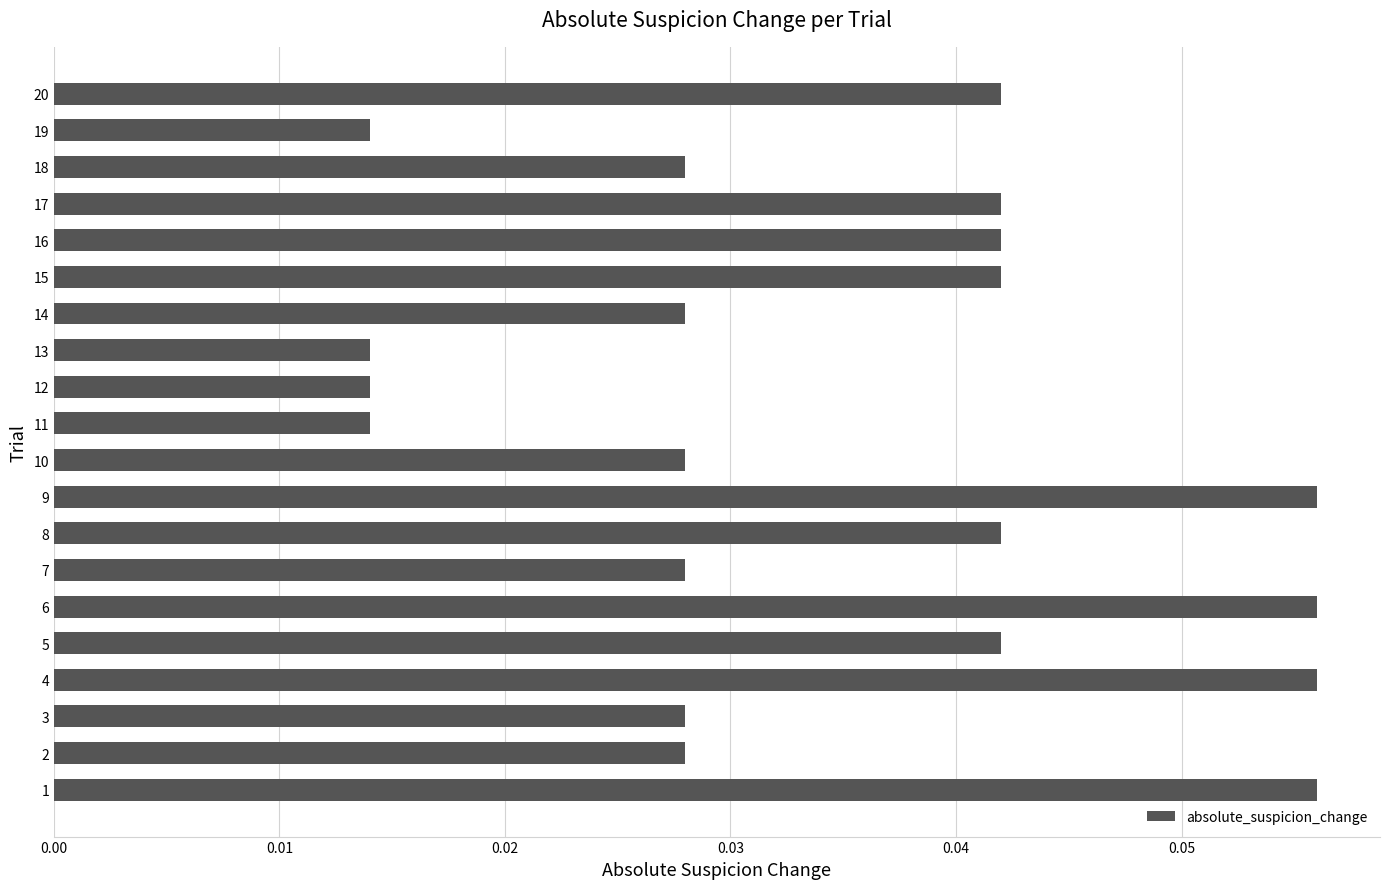

The chart shows a value of 0.1 at 5. True or false?

False